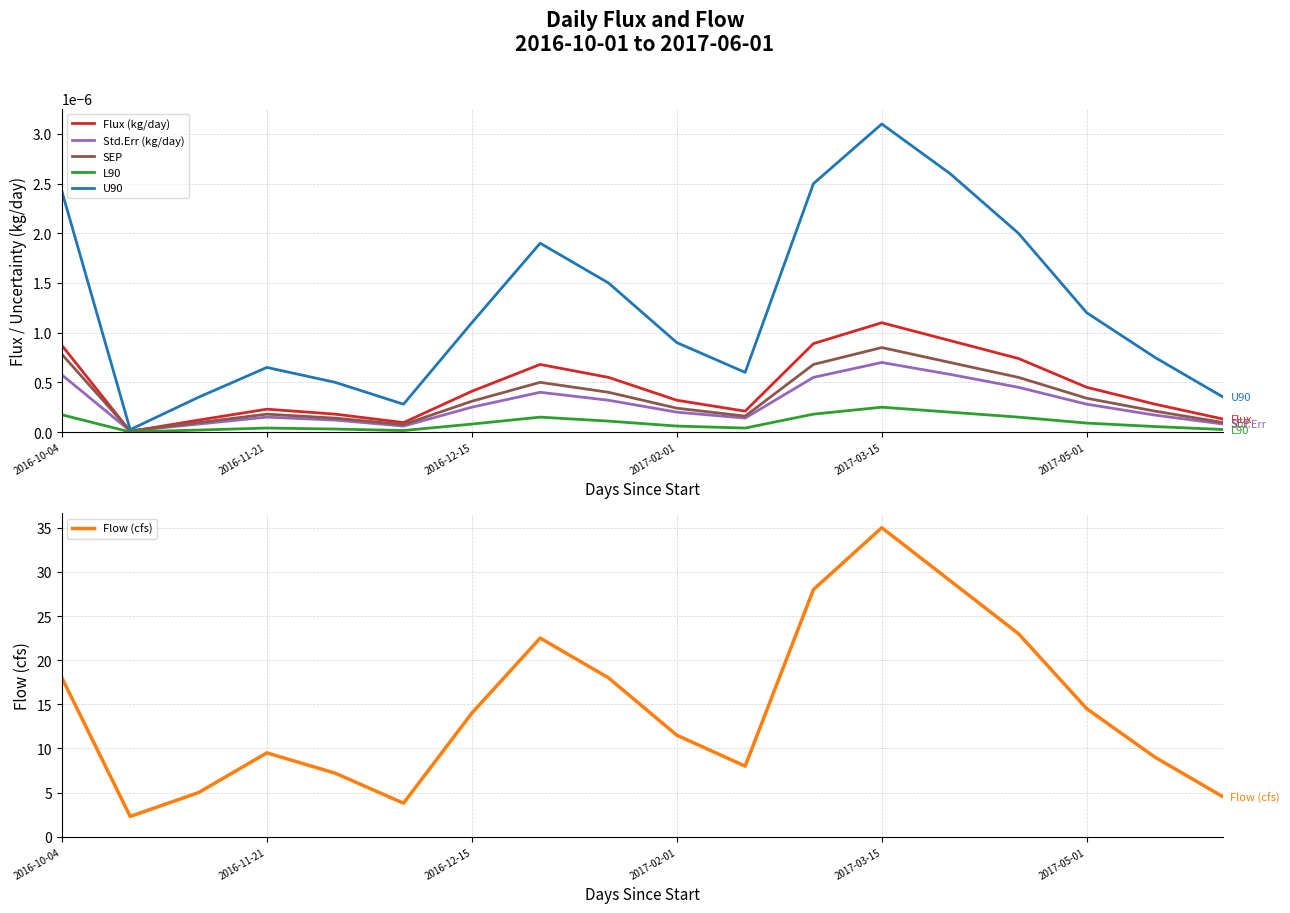

True or false: Flow (cfs) has more than 1 points higher than both neighbors.

True